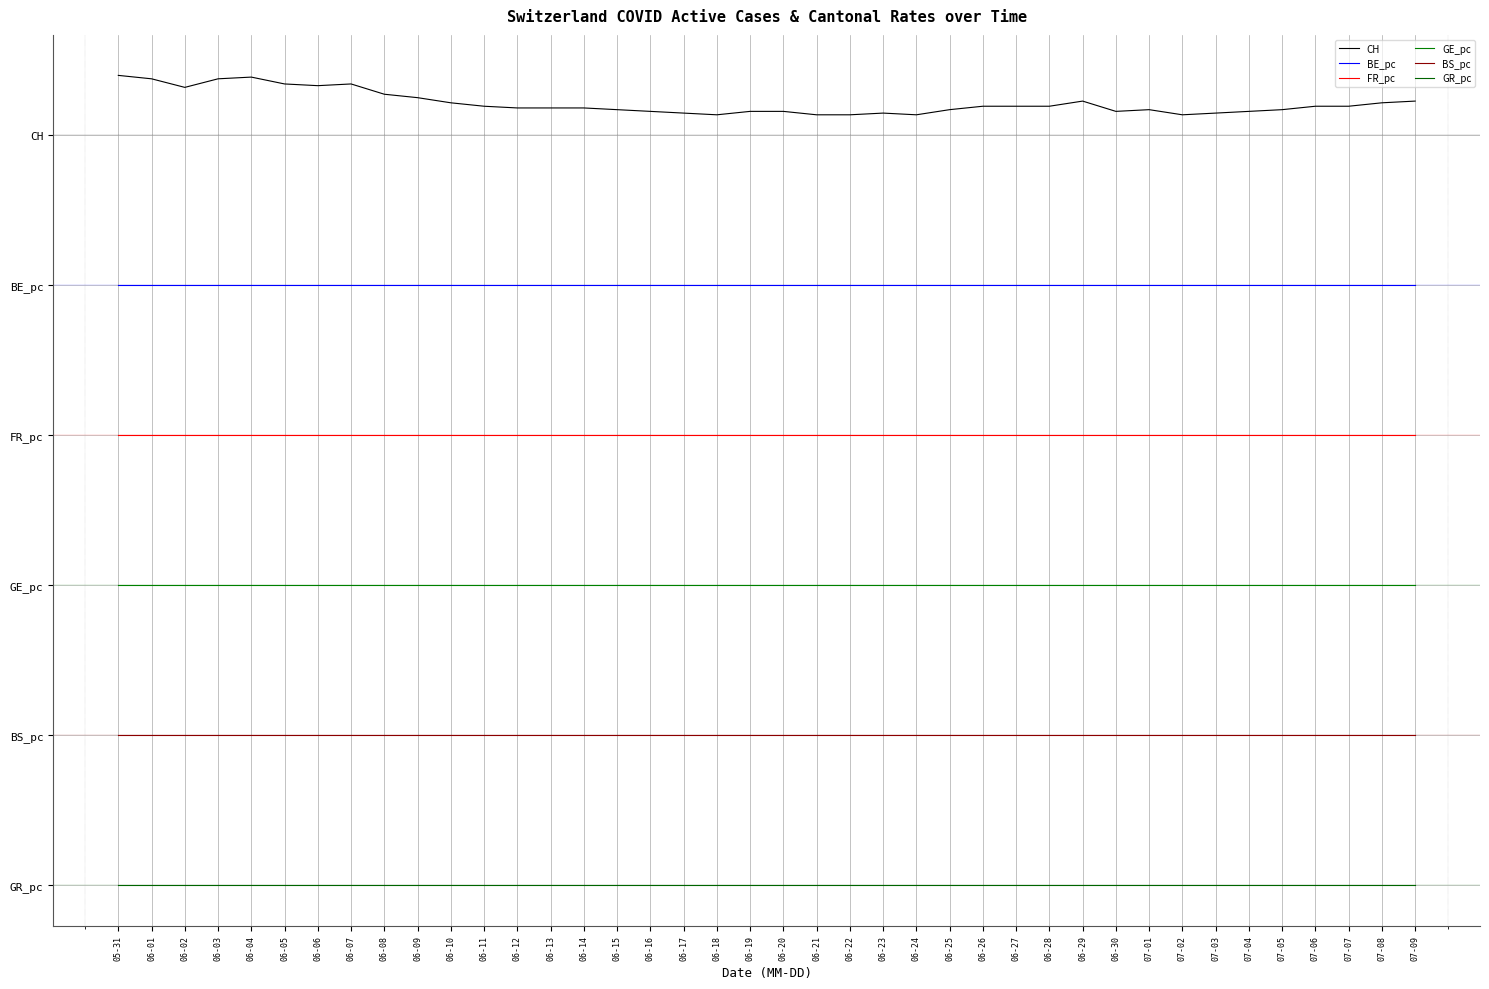

True or false: GR_pc has more than 1 points higher than both neighbors.

False